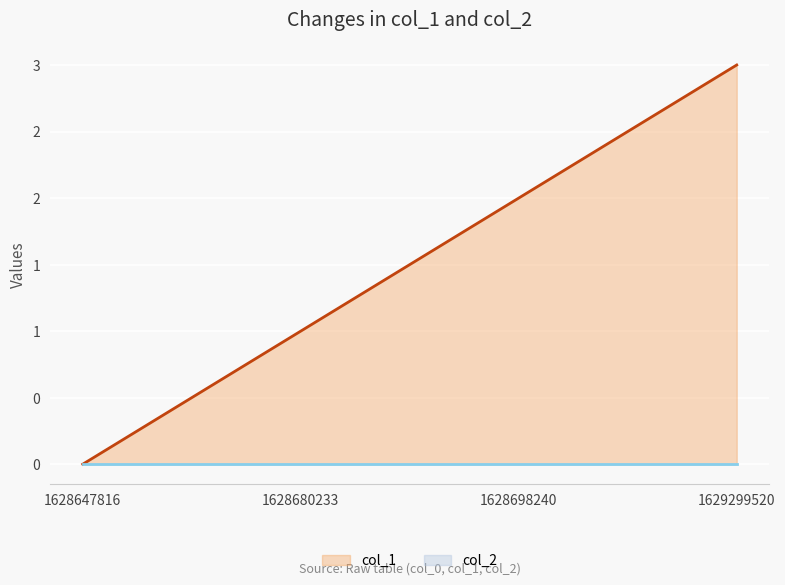

What is the sum of all values?

6